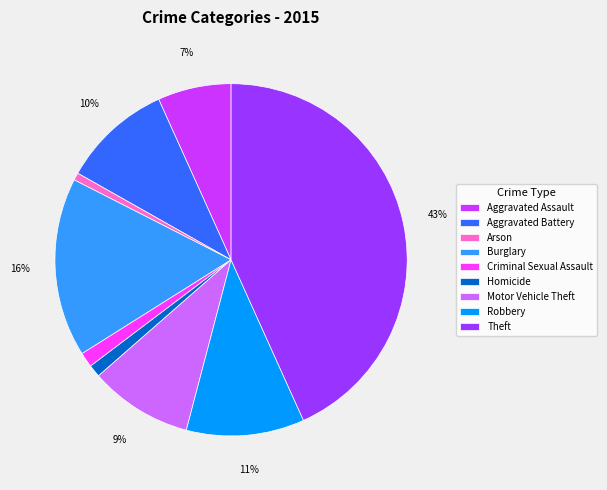

Does any single category account for the majority?

No